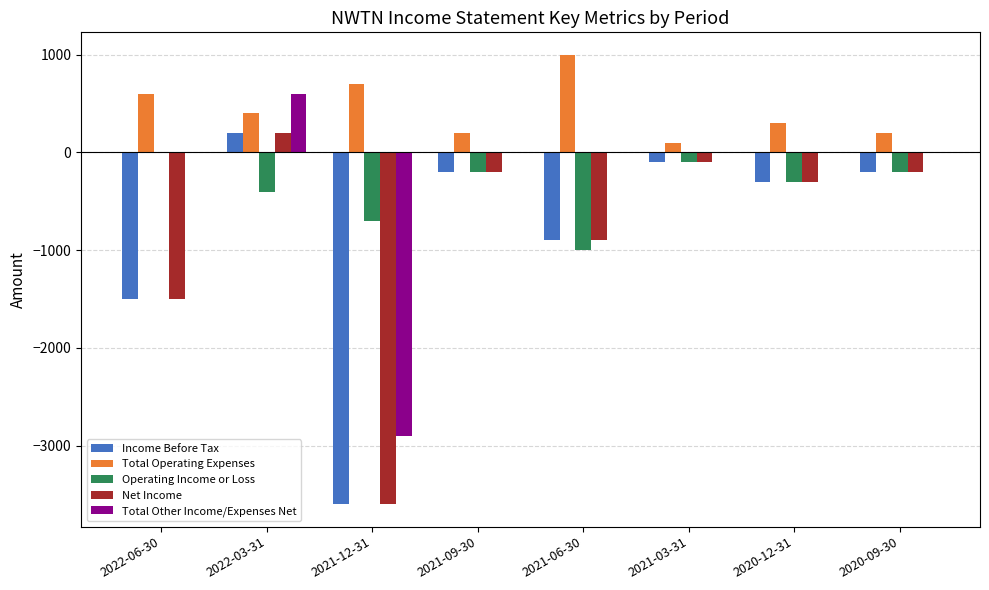

The value of Net Income at 2022-03-31 is 200. True or false?

True